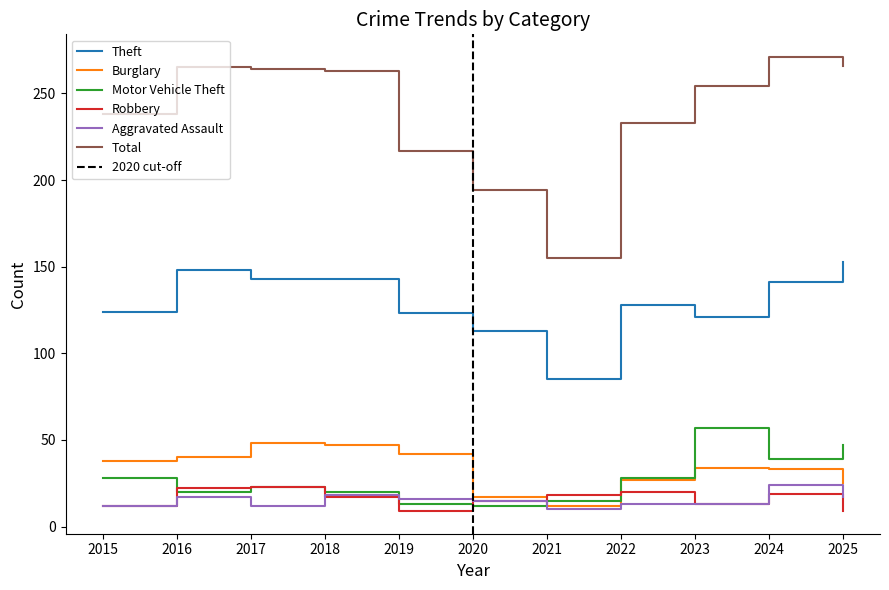

At which category does Theft reach its first local valley?

2021